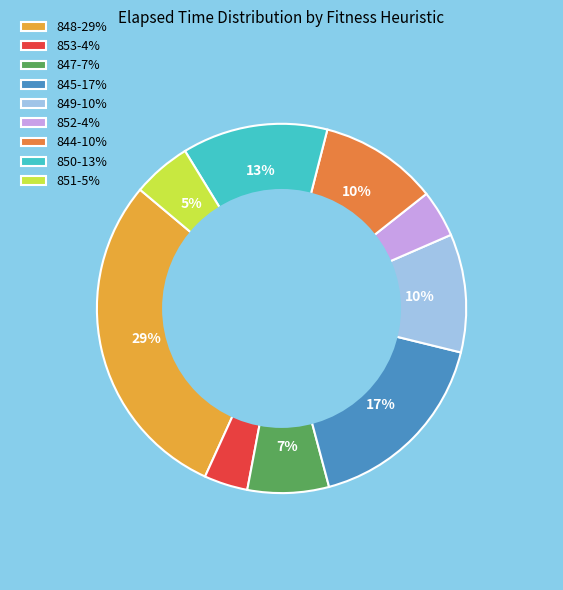

Is it true that 852-4% is 9% of the pie?

False